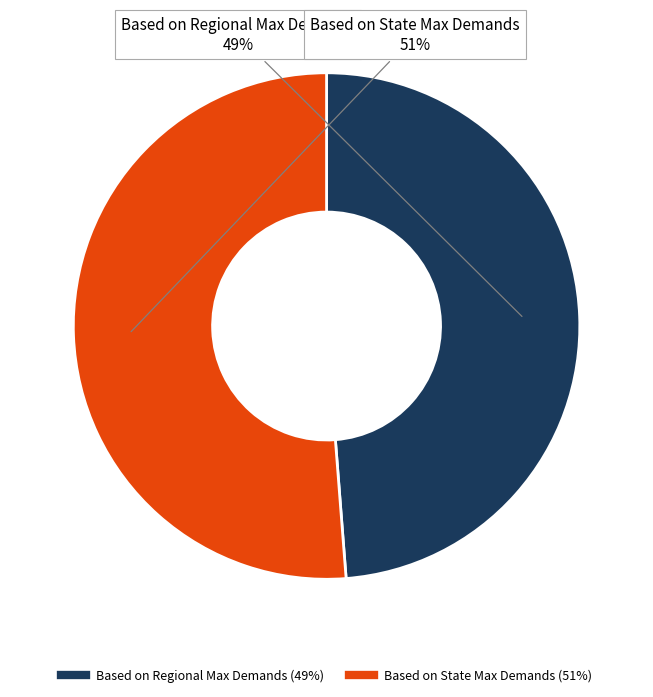

Count the number of slices in the pie.

2